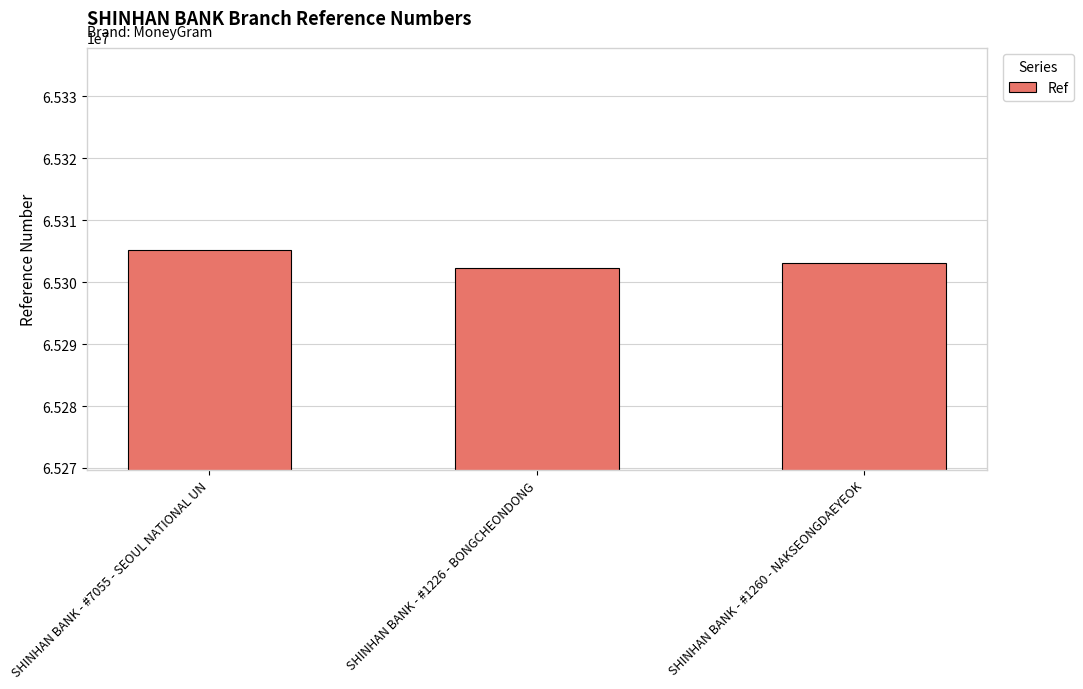

What is the label of the 3rd bar from the right?

SHINHAN BANK - #7055 - SEOUL NATIONAL UN